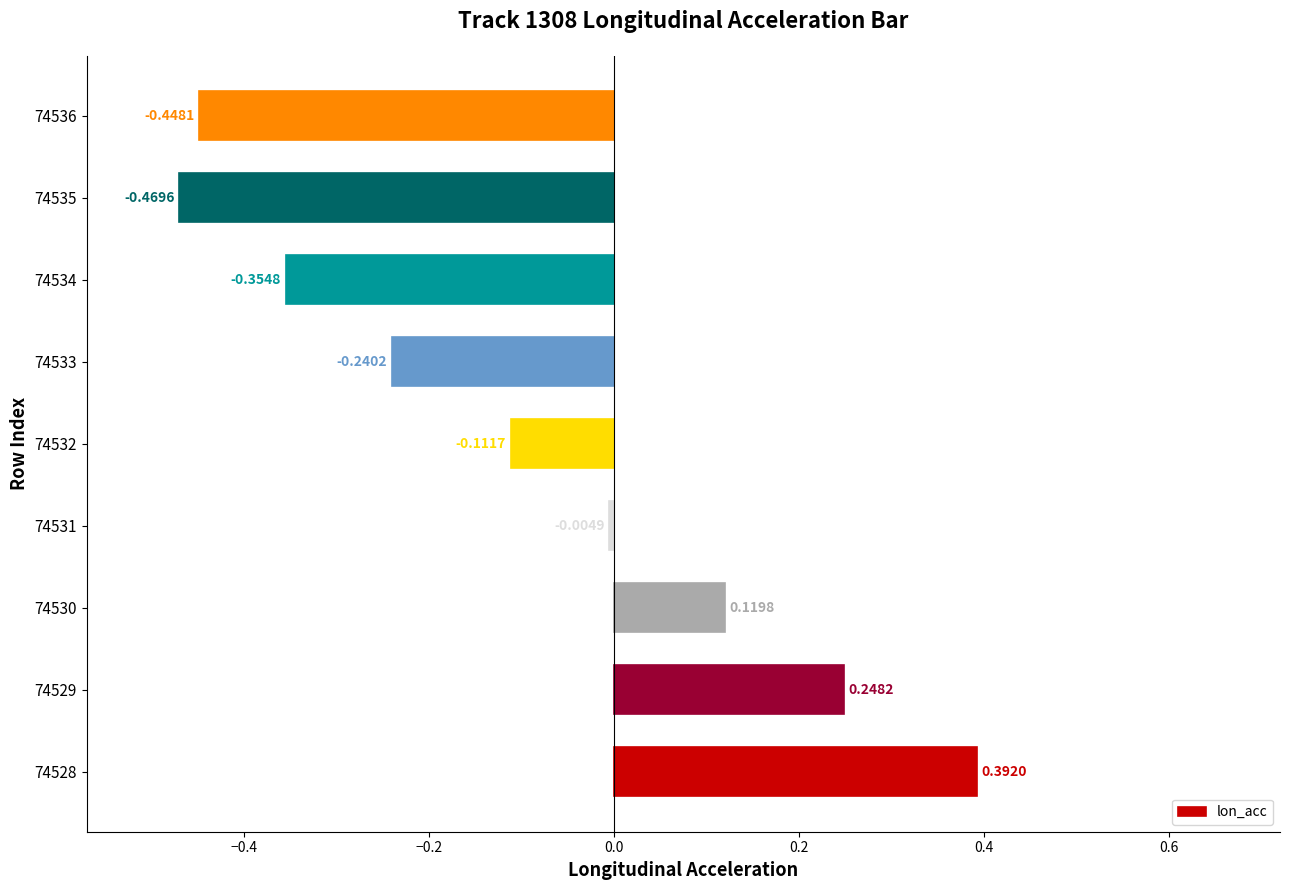

At which category does the chart reach its peak across all series?

74528